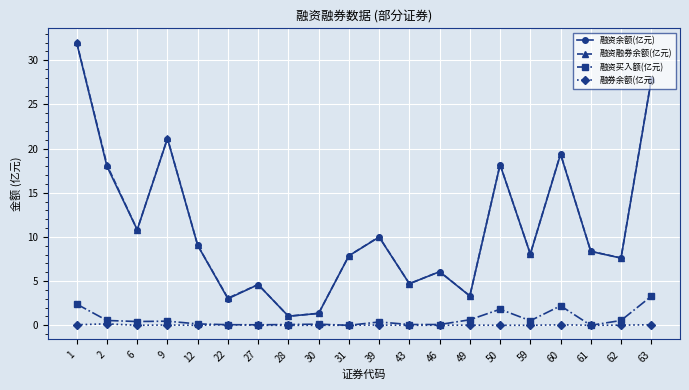

What is the spread (max minus min) of values at 50?

18.2